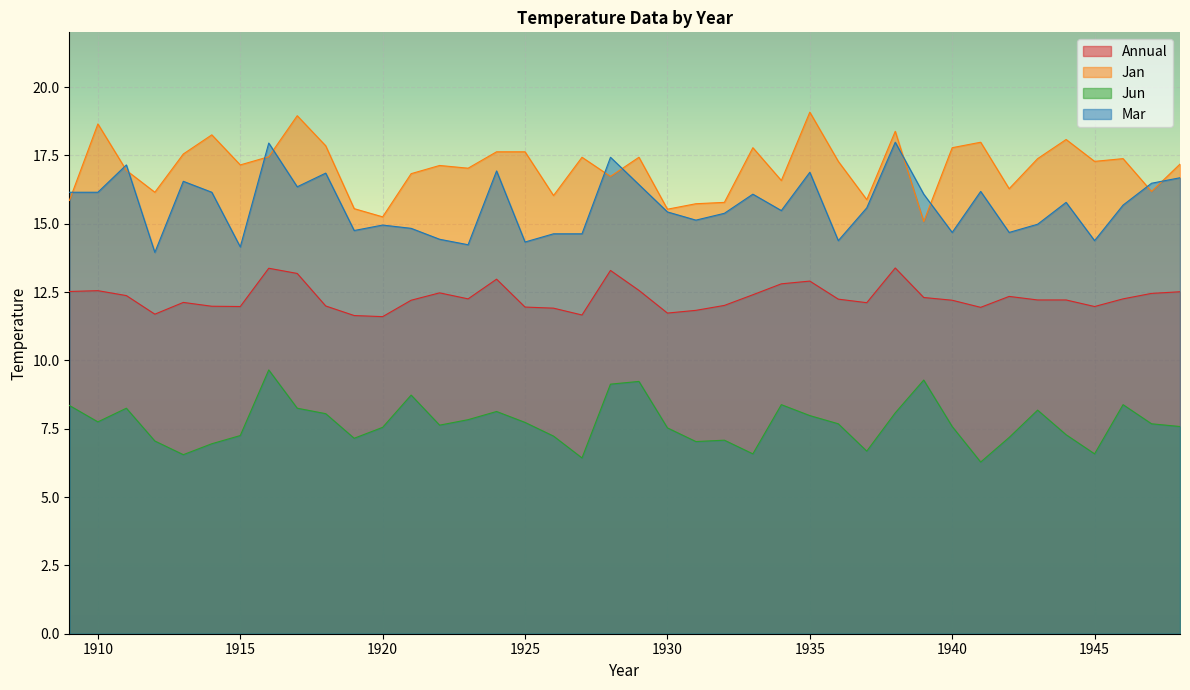

Does the chart display data point markers on the line(s)?

No